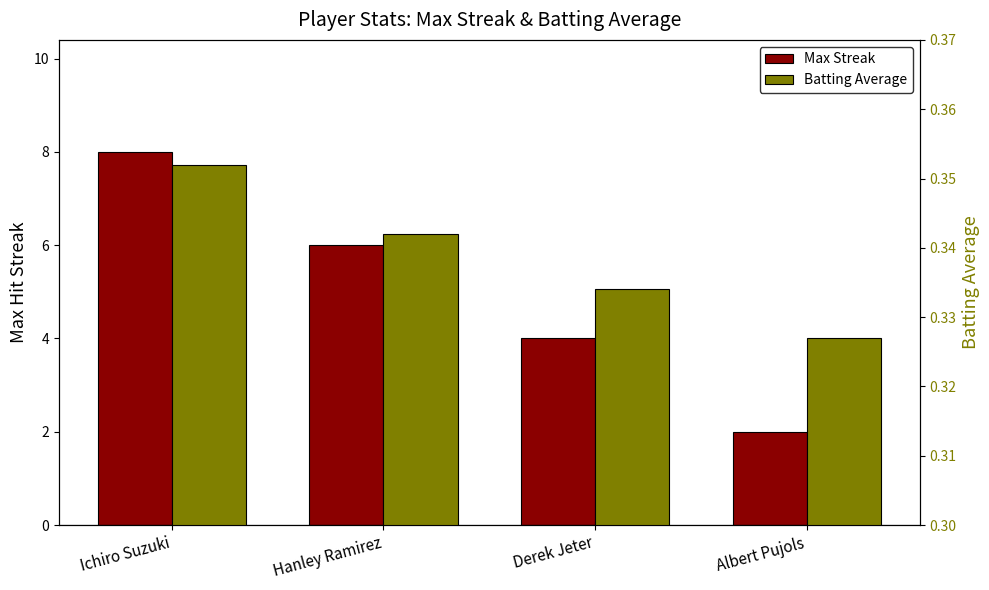

At how many categories does at least one series exceed 6?

1